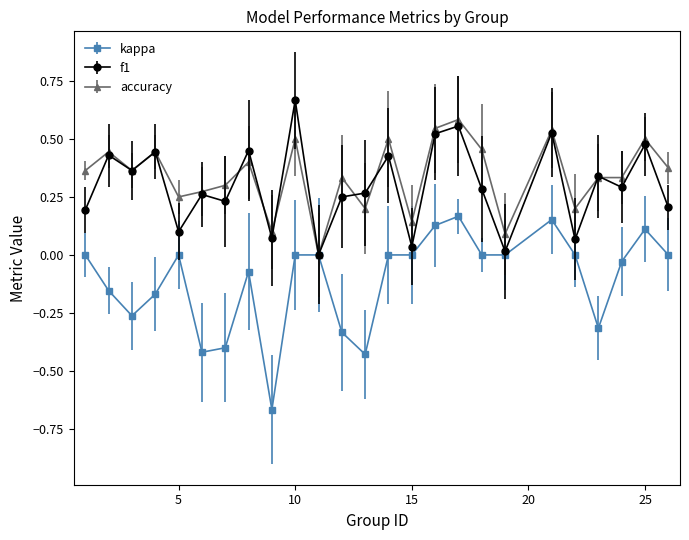

Rank the series by their maximum value, from lowest to highest.

kappa, accuracy, f1